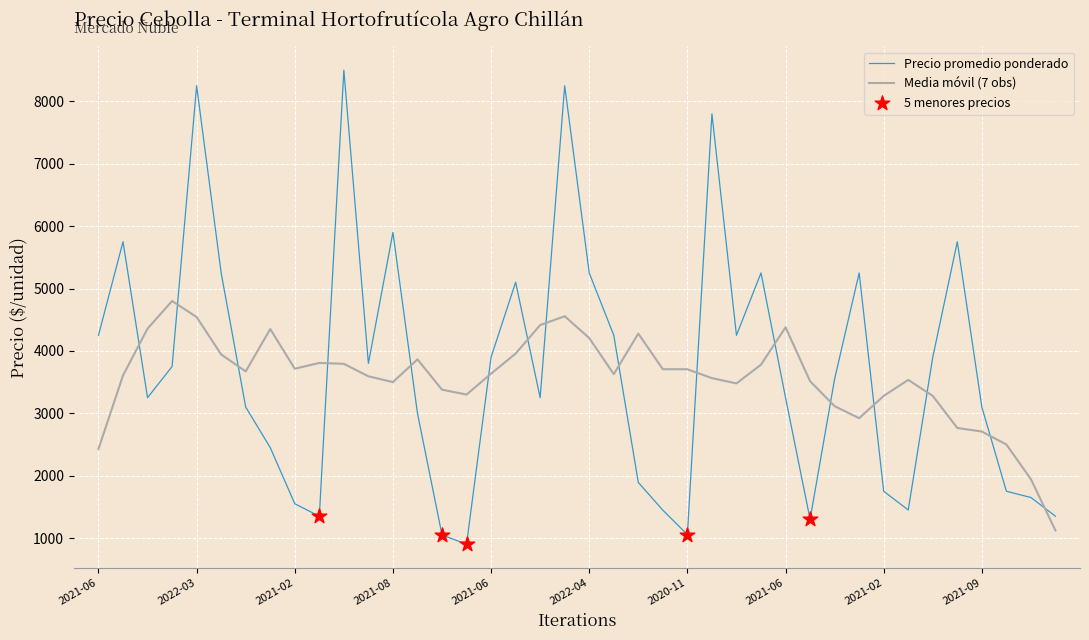

Which series has the largest total across all categories?

Precio promedio ponderado